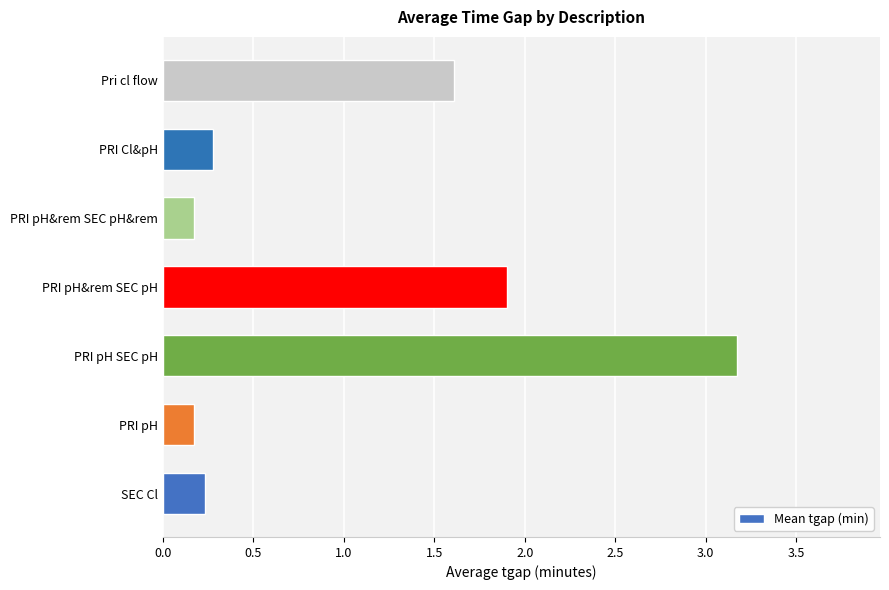

Count the number of data series in this chart.

1